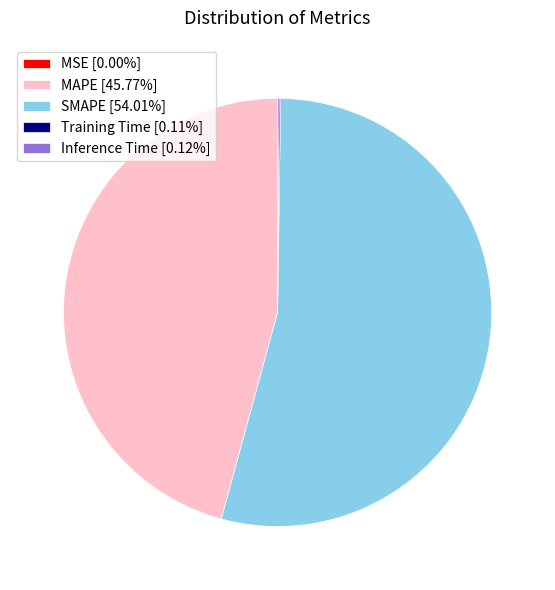

Does MAPE [45.77%] account for over 50% of the chart?

No